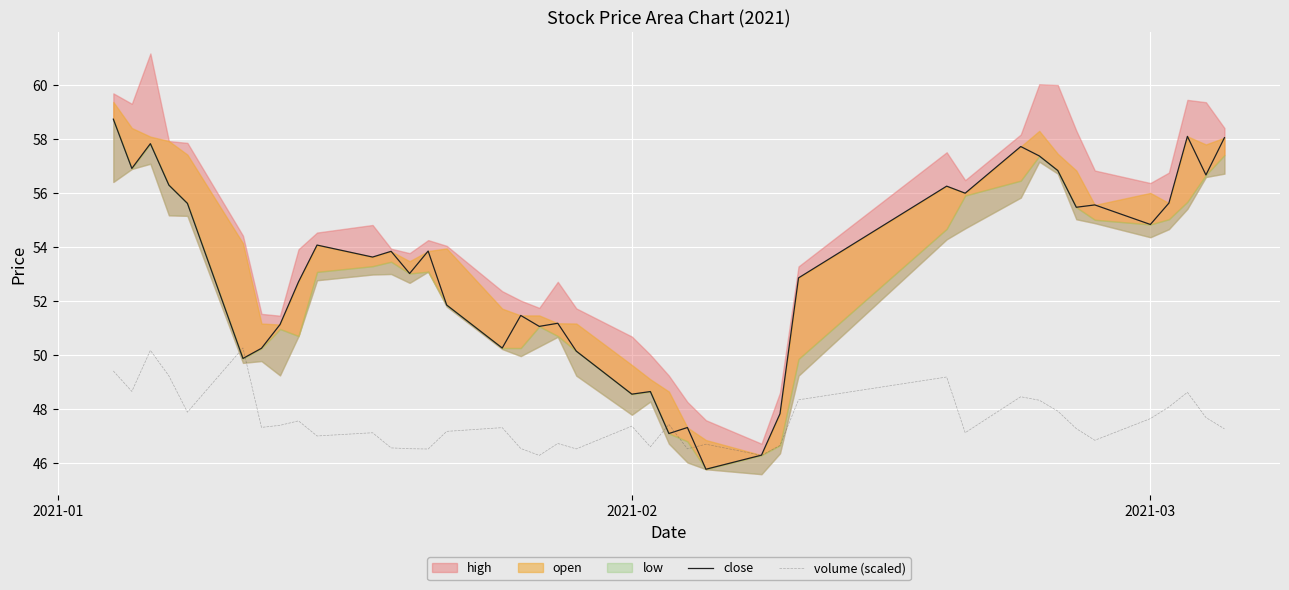

What is the average value of the close series?

53.2